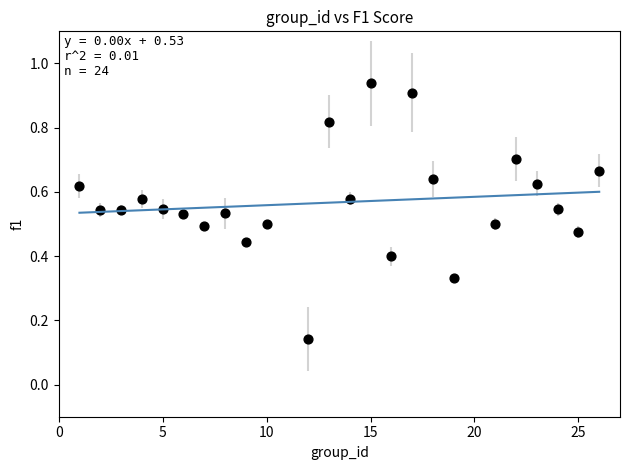

What is the range of X values (max minus min)?

25.0